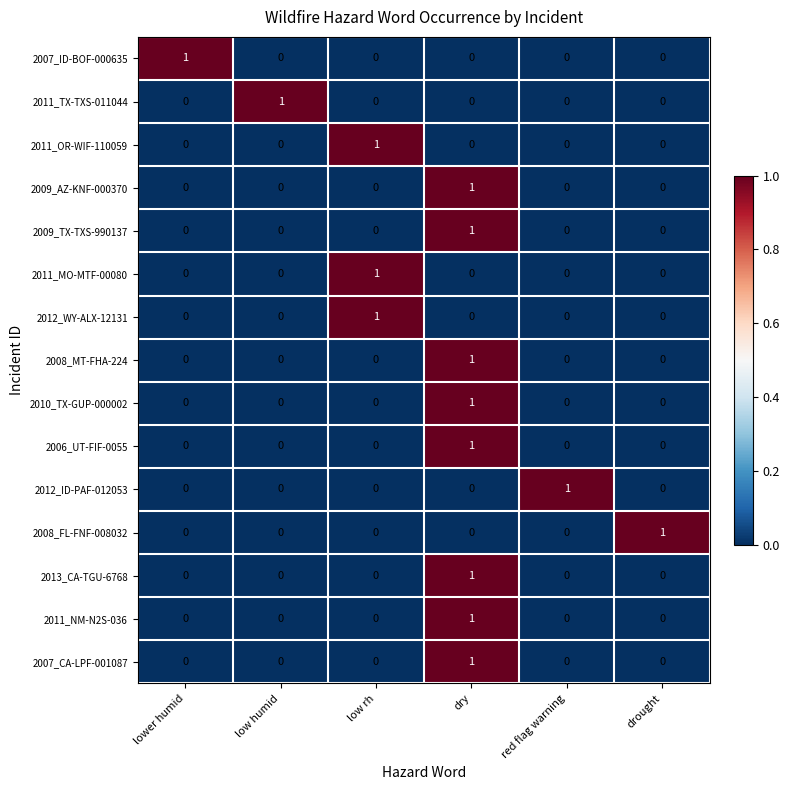

The value of 2011_MO-MTF-00080 at low humid is 0. True or false?

True